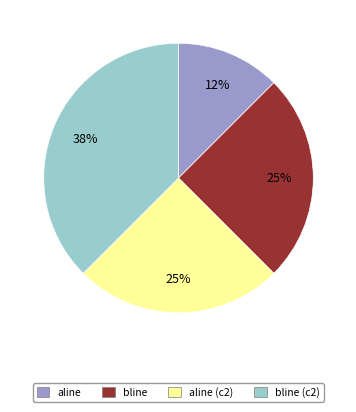

Which category has the smallest portion of the pie?

aline